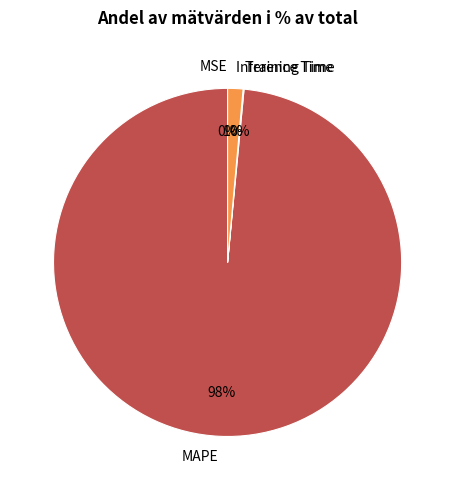

To the nearest percent, what is the average slice percentage?

25%